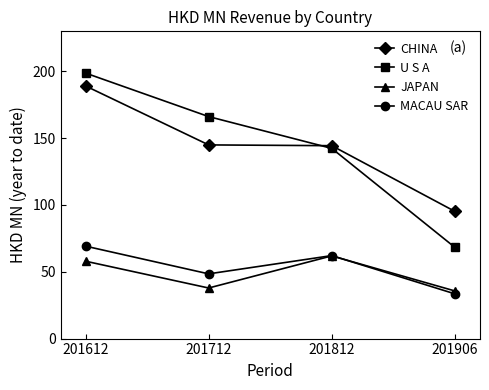

True or false: MACAU SAR and CHINA cross at least once.

False